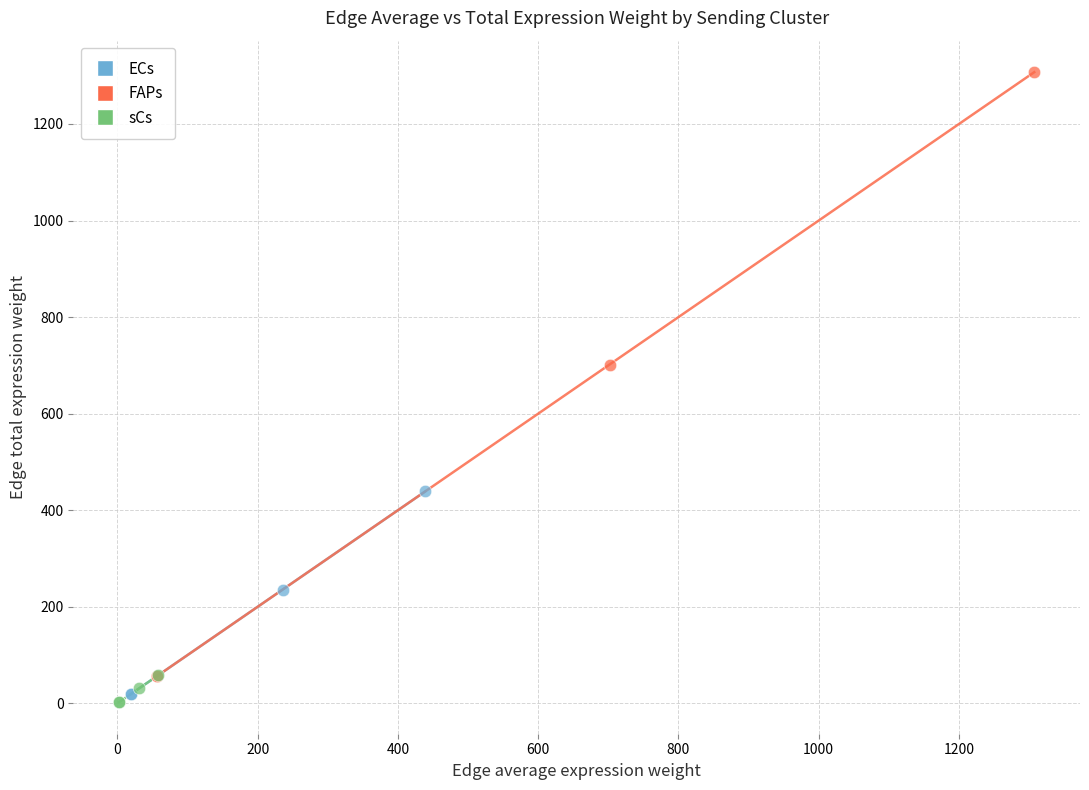

What are all the series names shown in the legend?

ECs, FAPs, sCs